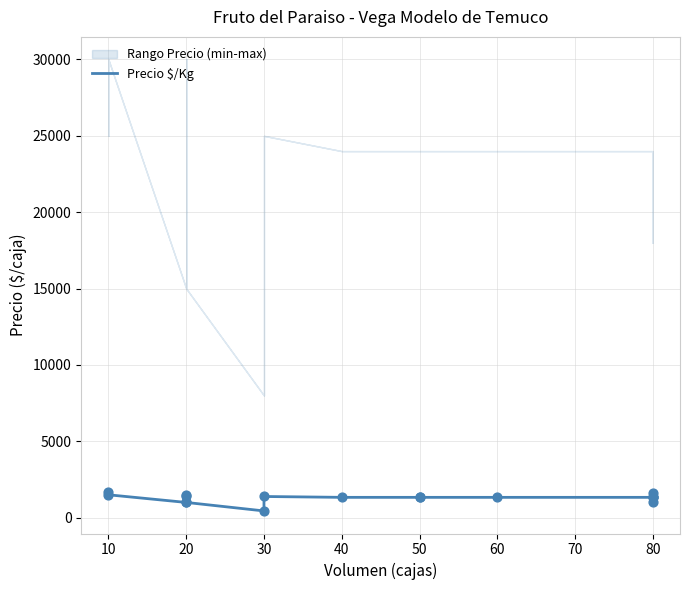

Between 30 and 20, which is larger?

20